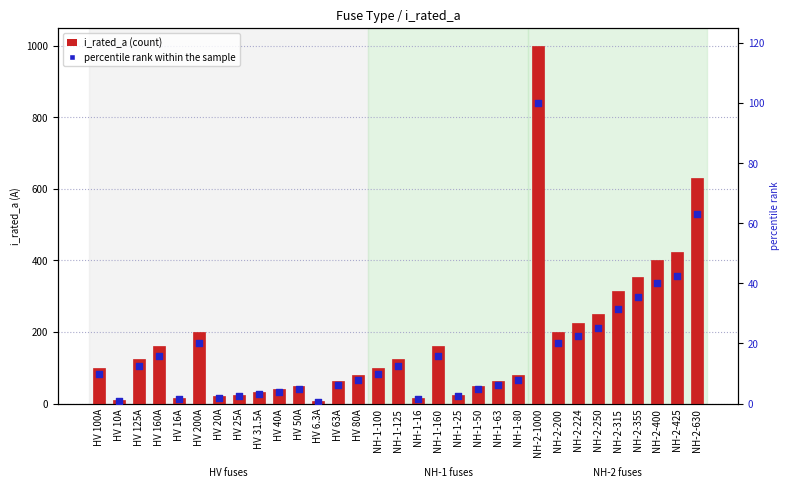

Which series contains the highest Y value?

i_rated_a